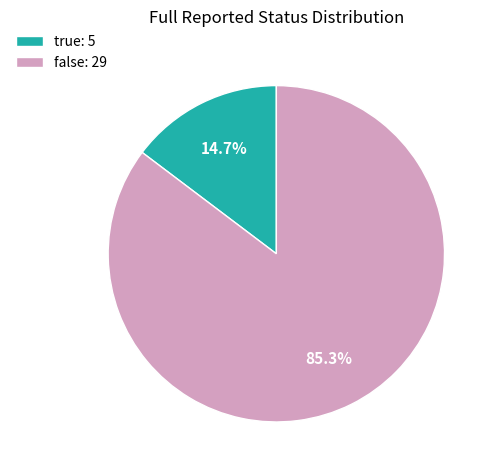

To the nearest percent, what is the combined percentage of false and true?

100%